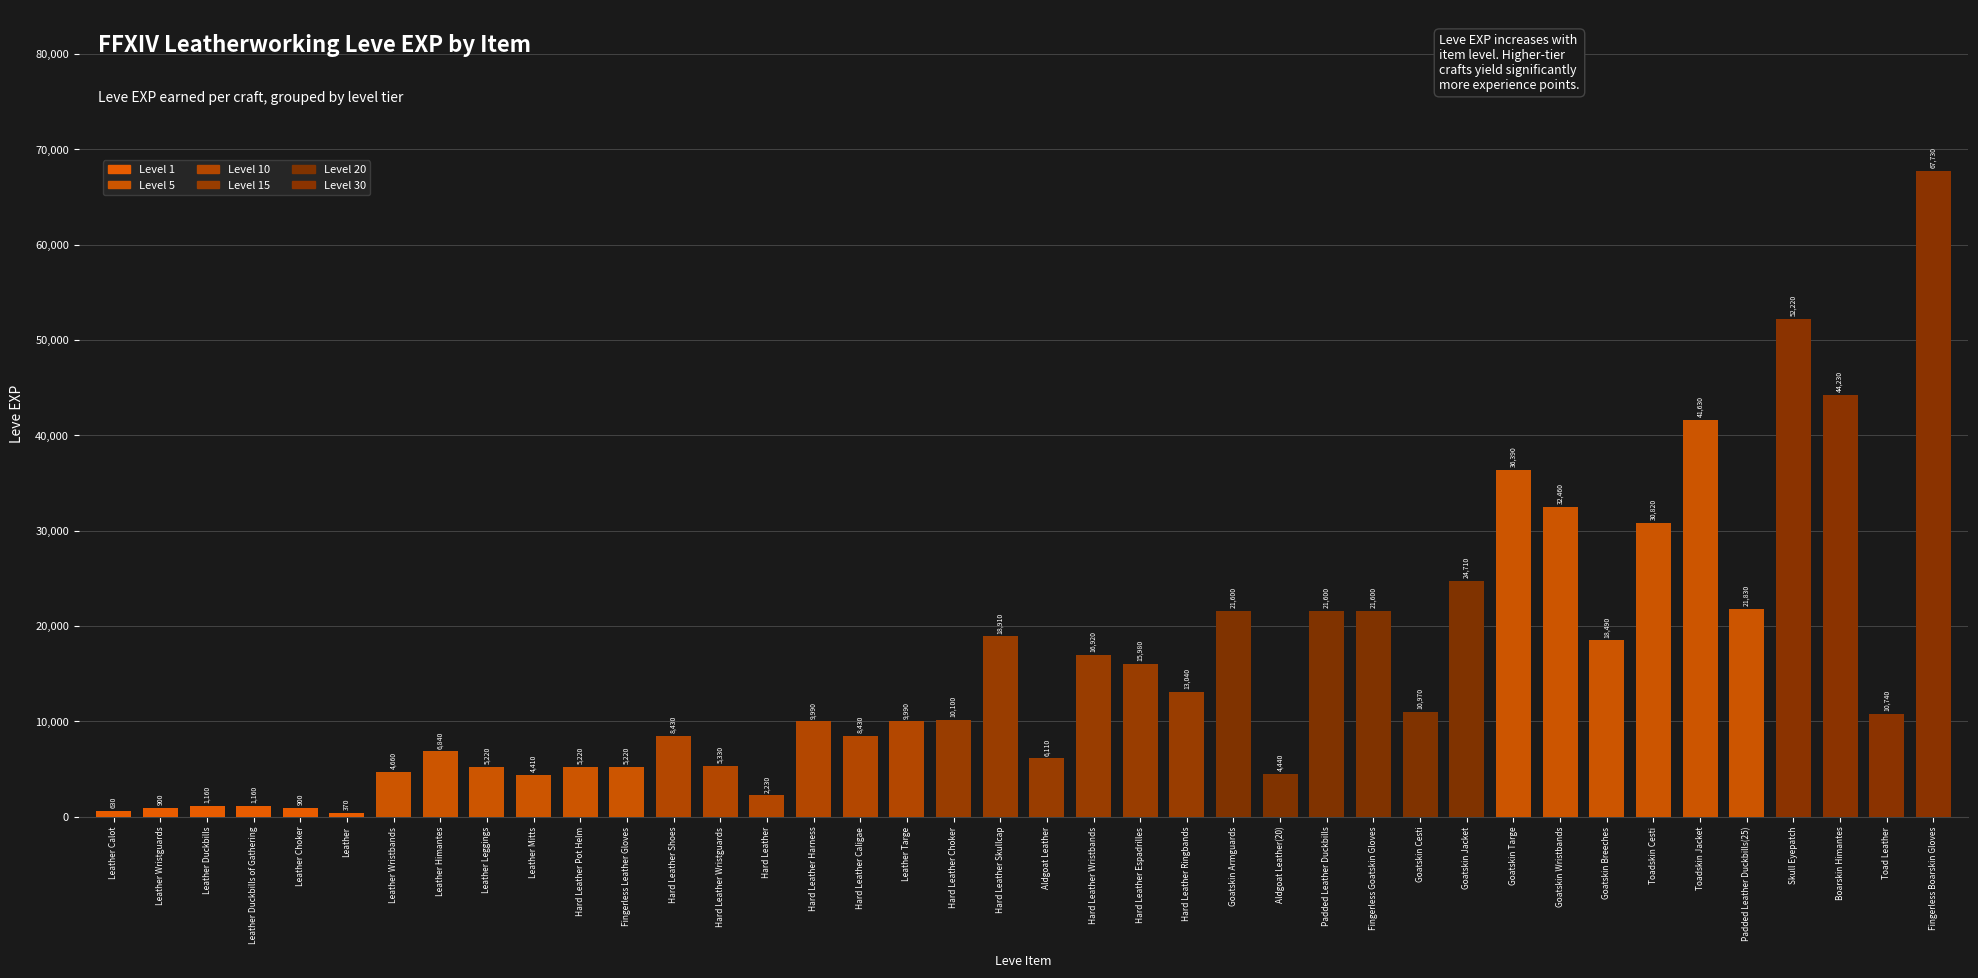

What is the label of the 33rd bar from the right?

Leather Himantes